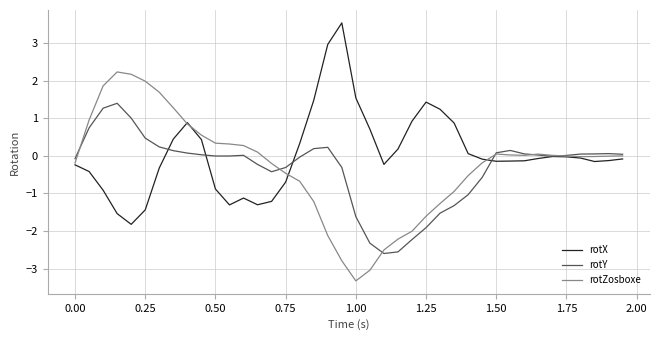

Which series has the largest total across all categories?

rotX